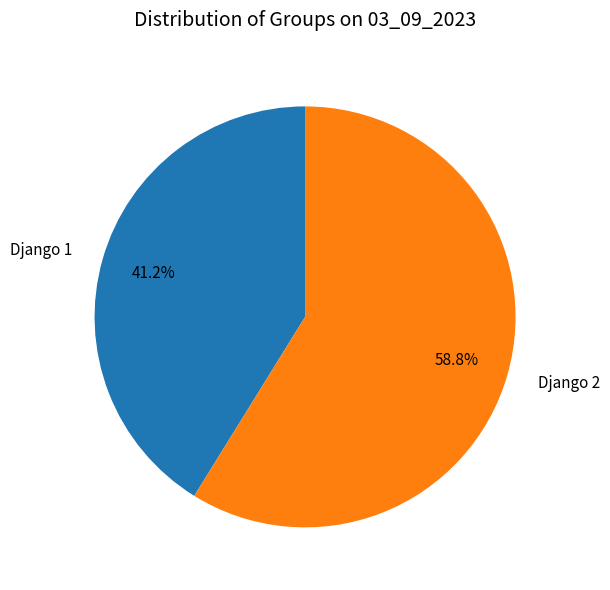

Which has a higher value, Django 1 or Django 2?

Django 2